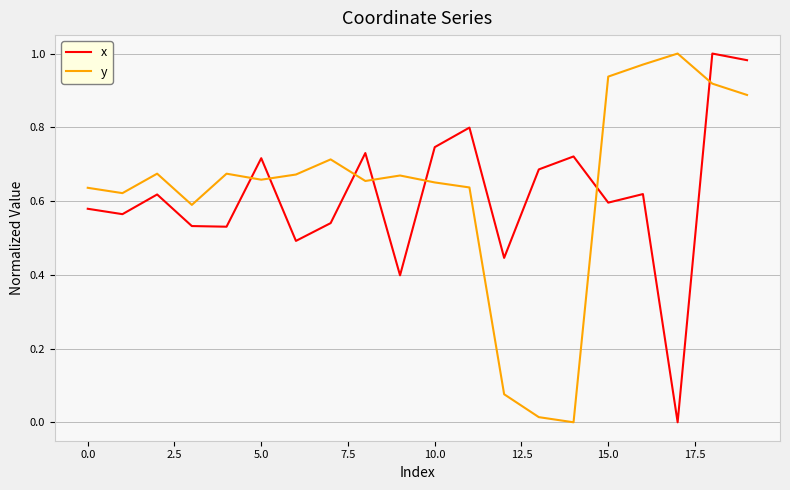

How many times do x and y cross each other?

7